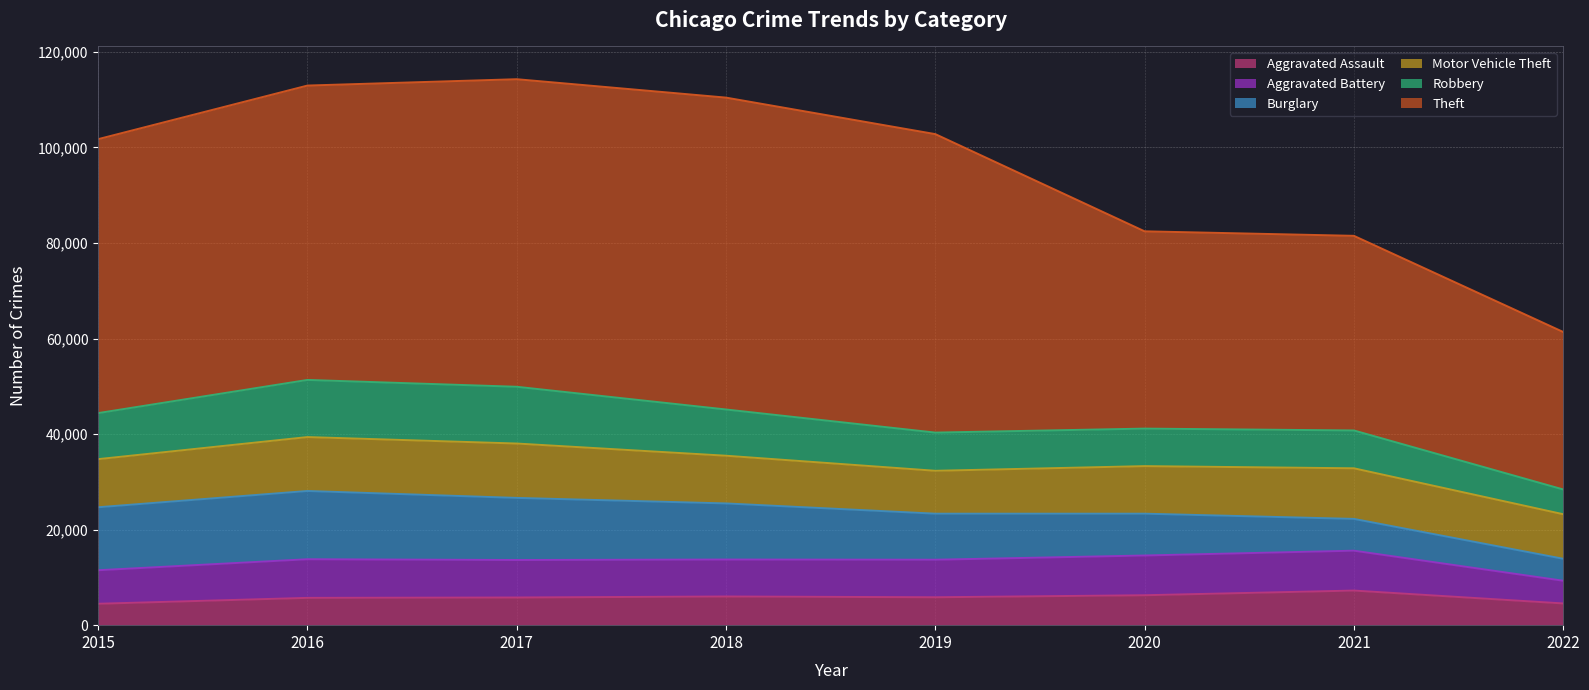

How many lines are shown in the chart?

6